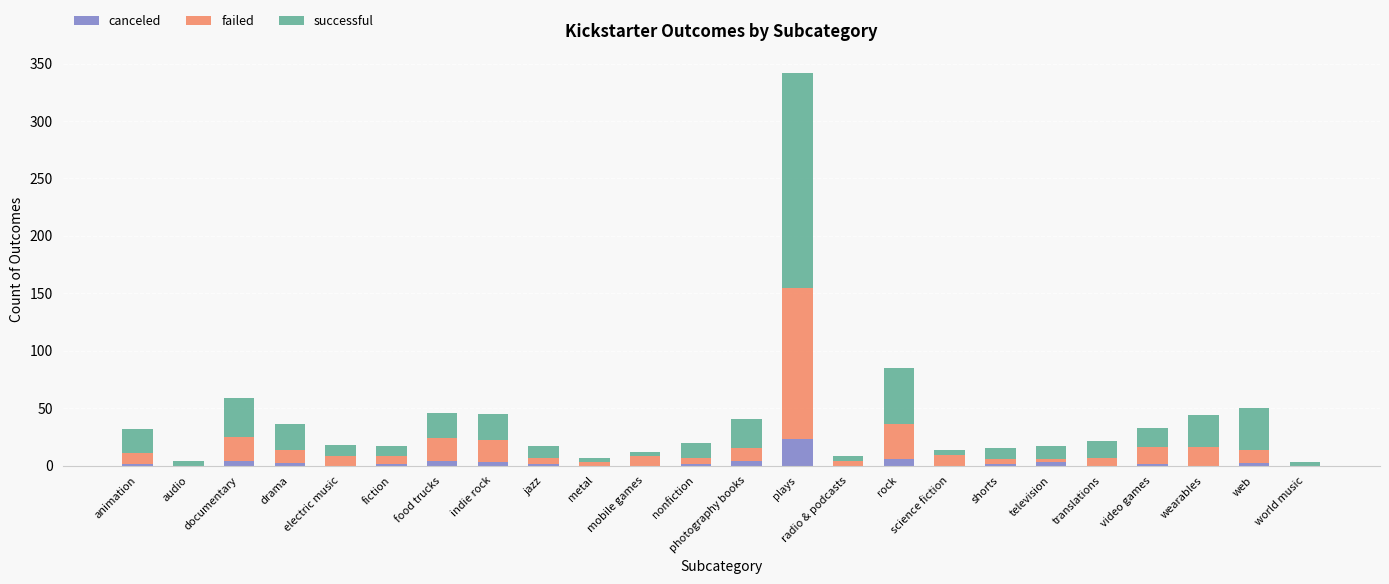

True or false: canceled has a value of 0 at audio.

True